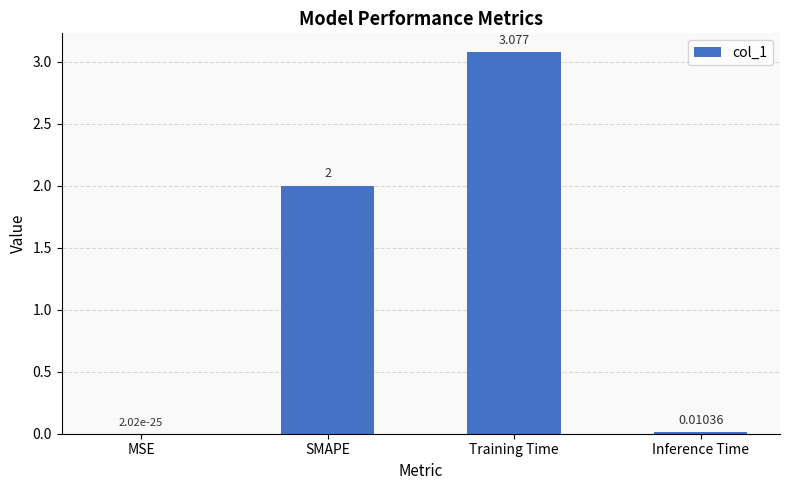

The chart shows a value of 2.0 at SMAPE. True or false?

True